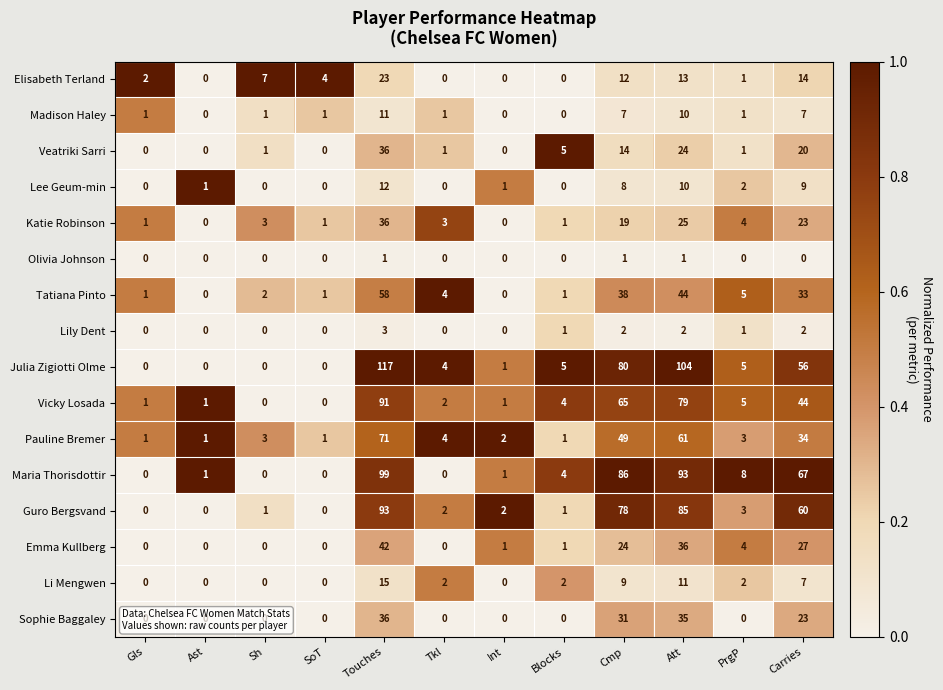

Which series changed the most between Att and PrgP?

Julia Zigiotti Olme